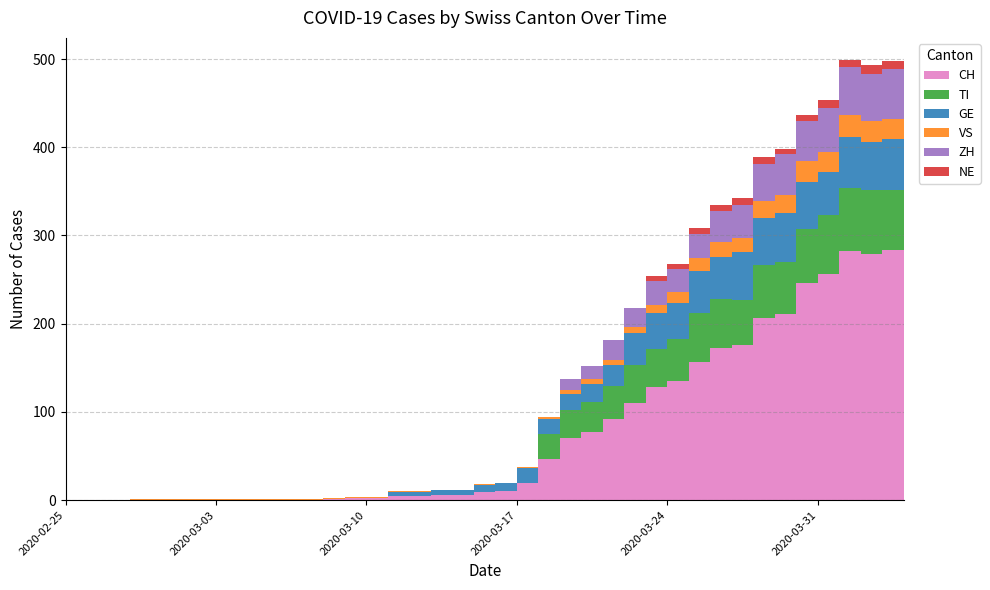

Reading left to right, list all the values displayed in this chart.

CH: 2020-02-25=0	2020-02-26=0	2020-02-27=0	2020-02-28=0	2020-02-29=0	2020-03-01=0	2020-03-02=0	2020-03-03=0	2020-03-04=0	2020-03-05=0	2020-03-06=0	2020-03-07=0	2020-03-08=1	2020-03-09=2	2020-03-10=2	2020-03-11=5	2020-03-12=5	2020-03-13=6	2020-03-14=6	2020-03-15=9	2020-03-16=10	2020-03-17=19	2020-03-18=47	2020-03-19=70	2020-03-20=77	2020-03-21=92	2020-03-22=110	2020-03-23=128	2020-03-24=135	2020-03-25=157	2020-03-26=172	2020-03-27=176	2020-03-28=206	2020-03-29=211	2020-03-30=246	2020-03-31=256	2020-04-01=282	2020-04-02=279	2020-04-03=284	2020-04-04=280
TI: 2020-02-25=0	2020-02-26=0	2020-02-27=0	2020-02-28=0	2020-02-29=0	2020-03-01=0	2020-03-02=0	2020-03-03=0	2020-03-04=0	2020-03-05=0	2020-03-06=0	2020-03-07=0	2020-03-08=0	2020-03-09=0	2020-03-10=0	2020-03-11=0	2020-03-12=0	2020-03-13=0	2020-03-14=0	2020-03-15=0	2020-03-16=0	2020-03-17=0	2020-03-18=28	2020-03-19=32	2020-03-20=34	2020-03-21=37	2020-03-22=43	2020-03-23=43	2020-03-24=48	2020-03-25=55	2020-03-26=56	2020-03-27=51	2020-03-28=60	2020-03-29=59	2020-03-30=61	2020-03-31=67	2020-04-01=72	2020-04-02=73	2020-04-03=67	2020-04-04=67
GE: 2020-02-25=0	2020-02-26=0	2020-02-27=0	2020-02-28=0	2020-02-29=0	2020-03-01=0	2020-03-02=0	2020-03-03=0	2020-03-04=0	2020-03-05=0	2020-03-06=0	2020-03-07=0	2020-03-08=0	2020-03-09=1	2020-03-10=1	2020-03-11=4	2020-03-12=4	2020-03-13=5	2020-03-14=5	2020-03-15=8	2020-03-16=9	2020-03-17=17	2020-03-18=17	2020-03-19=18	2020-03-20=21	2020-03-21=24	2020-03-22=36	2020-03-23=41	2020-03-24=41	2020-03-25=48	2020-03-26=48	2020-03-27=54	2020-03-28=54	2020-03-29=55	2020-03-30=54	2020-03-31=49	2020-04-01=58	2020-04-02=54	2020-04-03=58	2020-04-04=51
VS: 2020-02-25=0	2020-02-26=0	2020-02-27=0	2020-02-28=1	2020-02-29=1	2020-03-01=1	2020-03-02=1	2020-03-03=1	2020-03-04=1	2020-03-05=1	2020-03-06=1	2020-03-07=1	2020-03-08=1	2020-03-09=1	2020-03-10=1	2020-03-11=1	2020-03-12=1	2020-03-13=1	2020-03-14=1	2020-03-15=1	2020-03-16=1	2020-03-17=2	2020-03-18=2	2020-03-19=5	2020-03-20=5	2020-03-21=6	2020-03-22=7	2020-03-23=9	2020-03-24=12	2020-03-25=14	2020-03-26=17	2020-03-27=16	2020-03-28=19	2020-03-29=21	2020-03-30=23	2020-03-31=23	2020-04-01=25	2020-04-02=24	2020-04-03=23	2020-04-04=23
ZH: 2020-02-25=0	2020-02-26=0	2020-02-27=0	2020-02-28=0	2020-02-29=0	2020-03-01=0	2020-03-02=0	2020-03-03=0	2020-03-04=0	2020-03-05=0	2020-03-06=0	2020-03-07=0	2020-03-08=0	2020-03-09=0	2020-03-10=0	2020-03-11=0	2020-03-12=0	2020-03-13=0	2020-03-14=0	2020-03-15=0	2020-03-16=0	2020-03-17=0	2020-03-18=0	2020-03-19=12	2020-03-20=15	2020-03-21=23	2020-03-22=22	2020-03-23=27	2020-03-24=26	2020-03-25=28	2020-03-26=35	2020-03-27=38	2020-03-28=42	2020-03-29=46	2020-03-30=46	2020-03-31=50	2020-04-01=54	2020-04-02=53	2020-04-03=57	2020-04-04=59
NE: 2020-02-25=0	2020-02-26=0	2020-02-27=0	2020-02-28=0	2020-02-29=0	2020-03-01=0	2020-03-02=0	2020-03-03=0	2020-03-04=0	2020-03-05=0	2020-03-06=0	2020-03-07=0	2020-03-08=0	2020-03-09=0	2020-03-10=0	2020-03-11=0	2020-03-12=0	2020-03-13=0	2020-03-14=0	2020-03-15=0	2020-03-16=0	2020-03-17=0	2020-03-18=0	2020-03-19=0	2020-03-20=0	2020-03-21=0	2020-03-22=0	2020-03-23=6	2020-03-24=6	2020-03-25=7	2020-03-26=7	2020-03-27=7	2020-03-28=8	2020-03-29=6	2020-03-30=6	2020-03-31=8	2020-04-01=8	2020-04-02=10	2020-04-03=9	2020-04-04=9